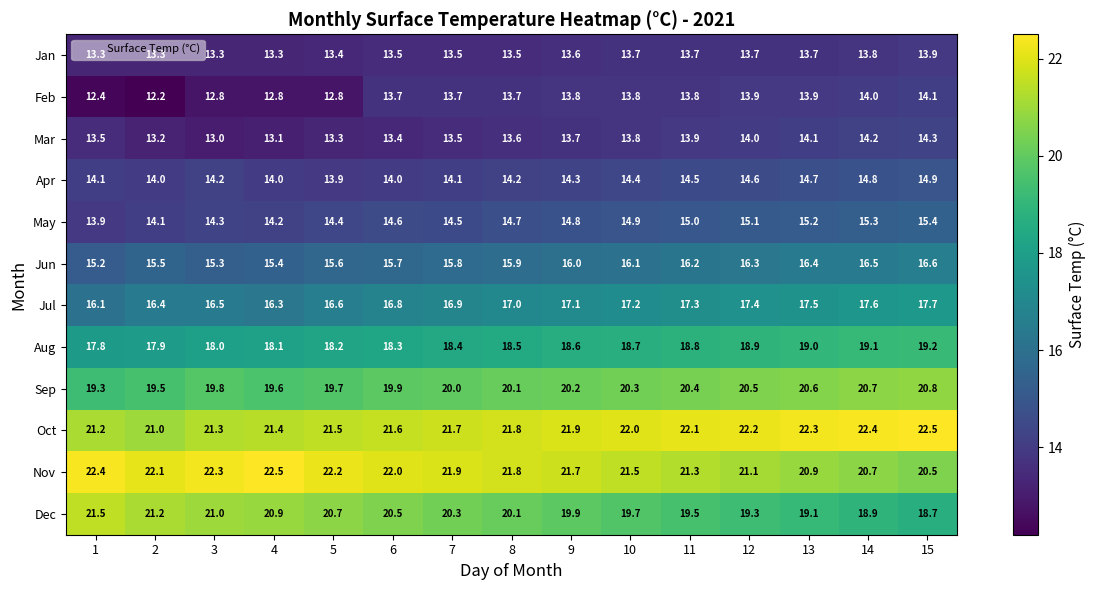

Which series has the largest range (max minus min)?

Dec